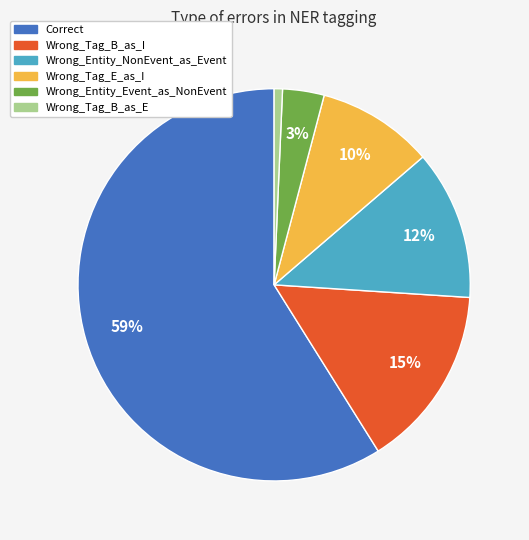

To the nearest percent, what portion does Wrong_Entity_NonEvent_as_Event represent?

12%